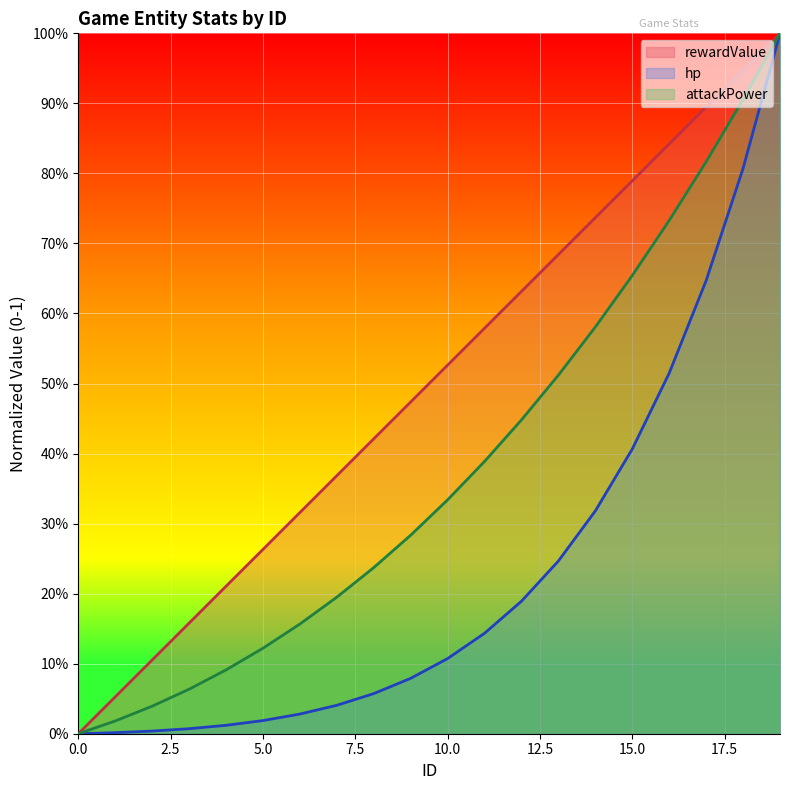

Reading right to left, extract all data points from this chart.

rewardValue: 19=1.0	18=0.9	17=0.9	16=0.8	15=0.8	14=0.7	13=0.7	12=0.6	11=0.6	10=0.5	9=0.5	8=0.4	7=0.4	6=0.3	5=0.3	4=0.2	3=0.2	2=0.1	1=0.1	0=0.0
hp: 19=1.0	18=0.8	17=0.6	16=0.5	15=0.4	14=0.3	13=0.2	12=0.2	11=0.1	10=0.1	9=0.1	8=0.1	7=0.0	6=0.0	5=0.0	4=0.0	3=0.0	2=0.0	1=0.0	0=0.0
attackPower: 19=1.0	18=0.9	17=0.8	16=0.7	15=0.7	14=0.6	13=0.5	12=0.4	11=0.4	10=0.3	9=0.3	8=0.2	7=0.2	6=0.2	5=0.1	4=0.1	3=0.1	2=0.0	1=0.0	0=0.0